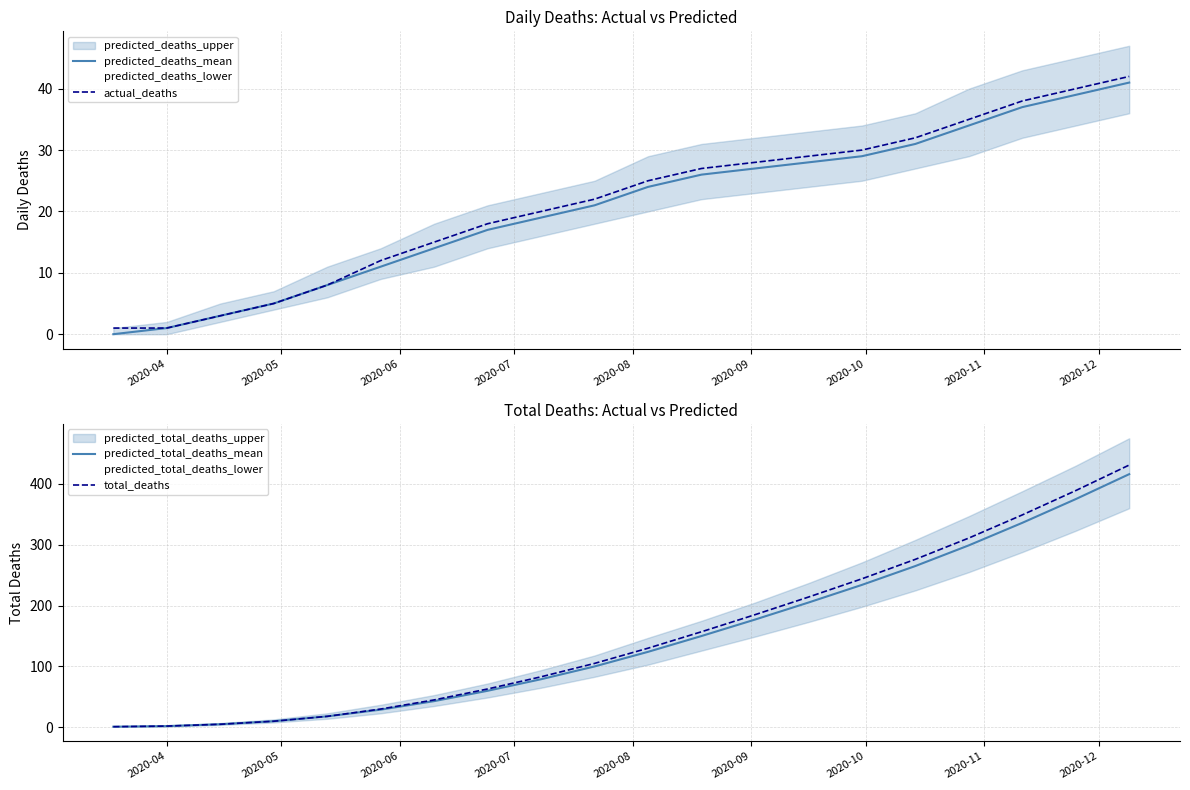

What is the maximum value for predicted_deaths_mean?

41